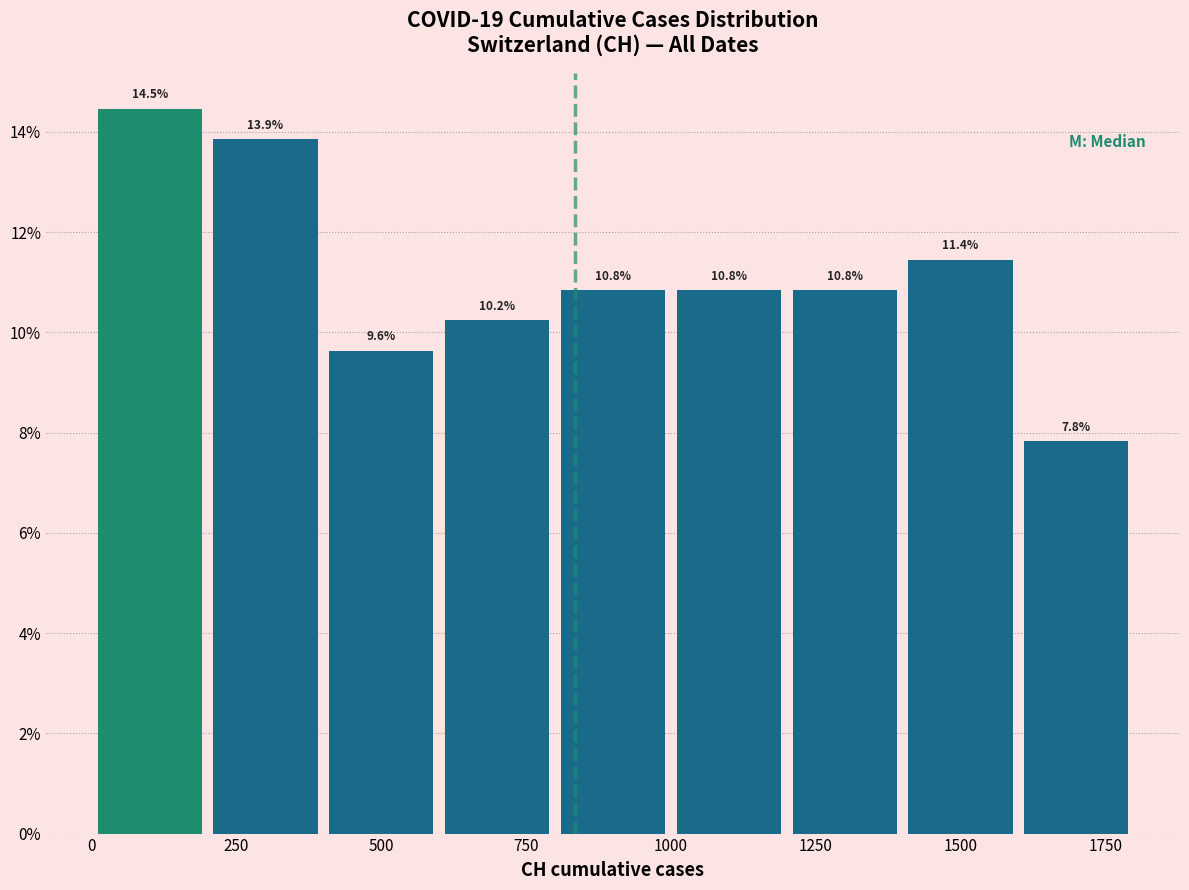

Over which range of the x-axis is the bar tallest?

0 to 200